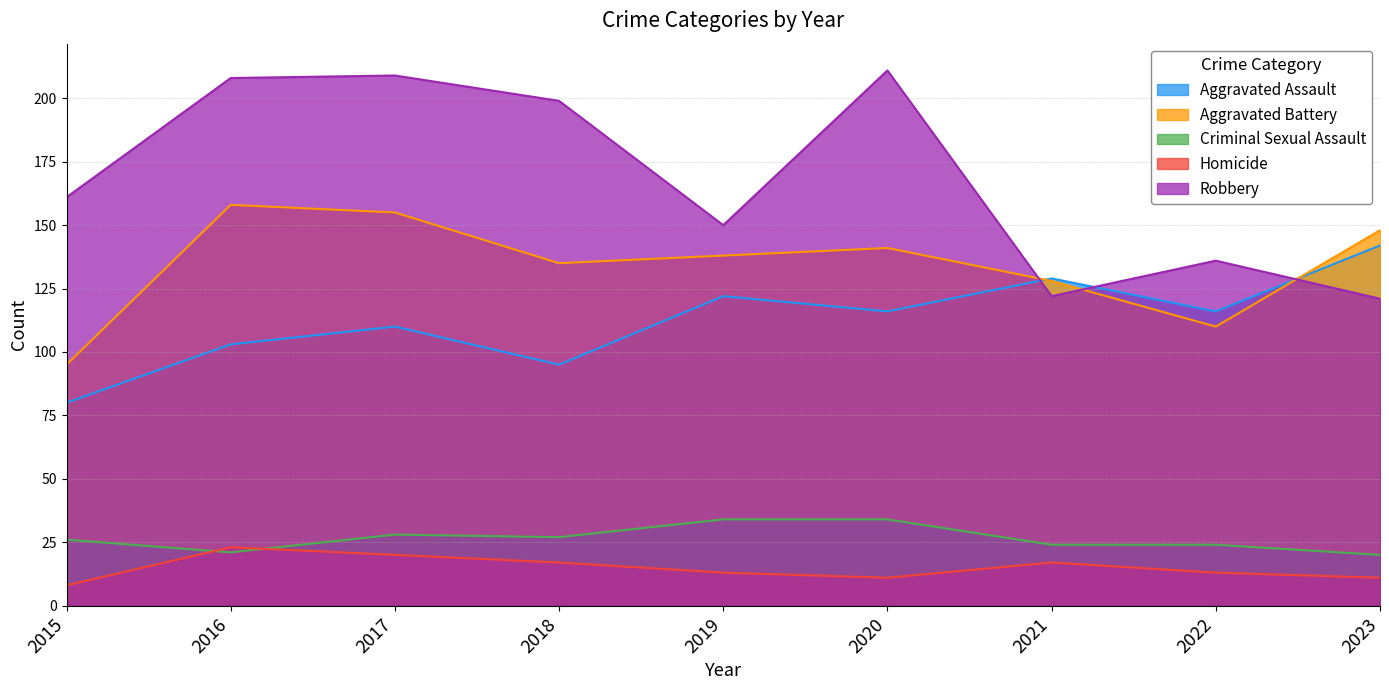

Reading left to right, transcribe all the data shown in this chart.

Aggravated Assault: 2015=80	2016=103	2017=110	2018=95	2019=122	2020=116	2021=129	2022=116	2023=142
Aggravated Battery: 2015=95	2016=158	2017=155	2018=135	2019=138	2020=141	2021=128	2022=110	2023=148
Criminal Sexual Assault: 2015=26	2016=21	2017=28	2018=27	2019=34	2020=34	2021=24	2022=24	2023=20
Homicide: 2015=8	2016=23	2017=20	2018=17	2019=13	2020=11	2021=17	2022=13	2023=11
Robbery: 2015=161	2016=208	2017=209	2018=199	2019=150	2020=211	2021=122	2022=136	2023=121